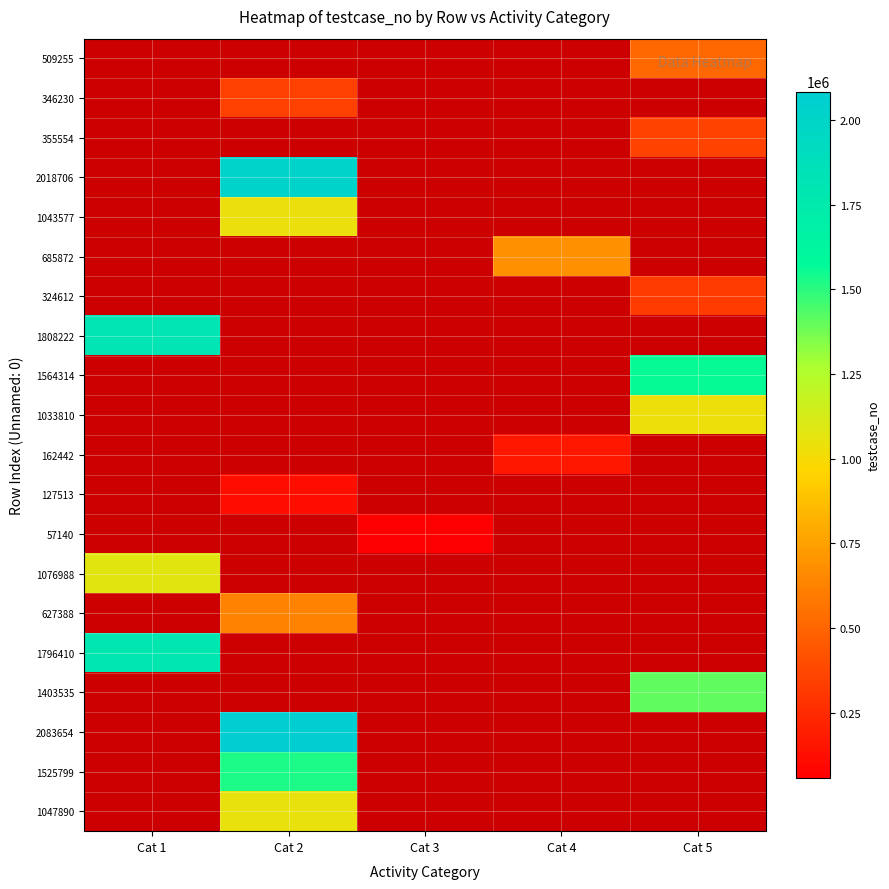

True or false: 1808222 has a value of 1146408.4 at Cat 1.

False